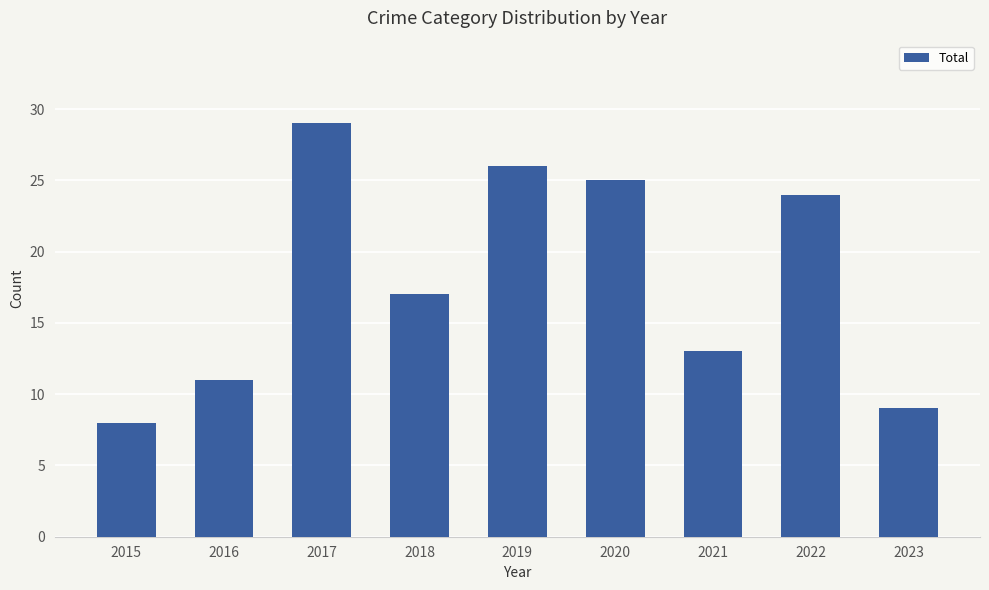

What is the greatest value displayed?

29